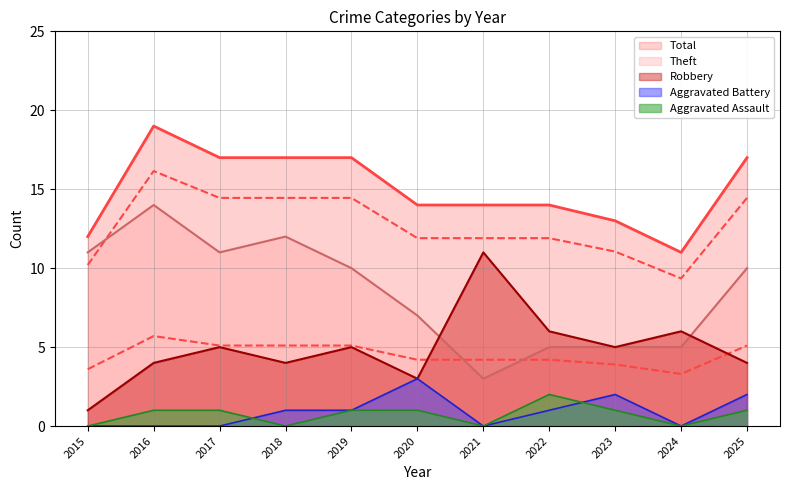

At how many categories does at least one series exceed 5?

11